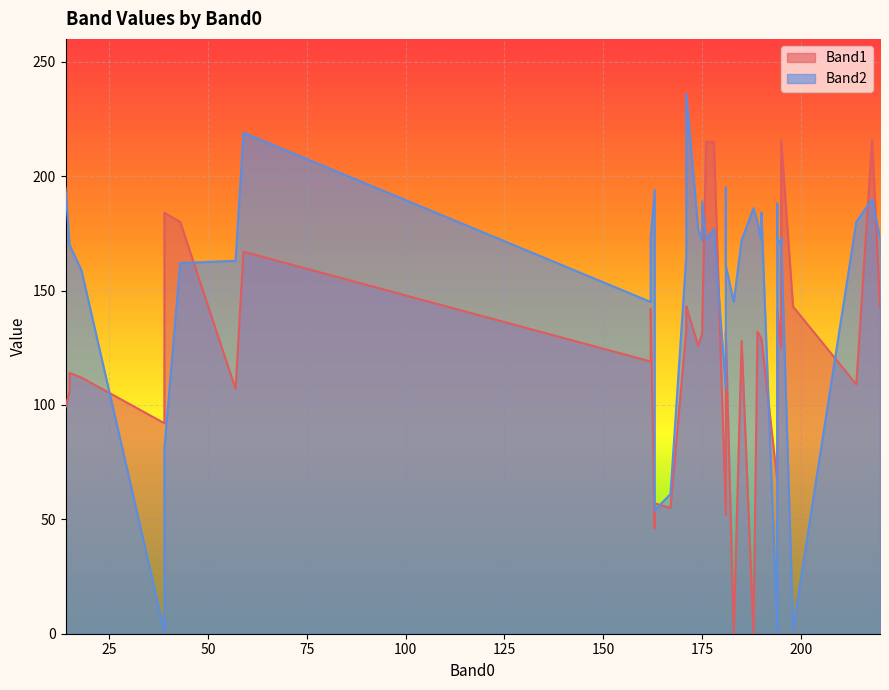

Which category has the highest value in the Band2 series?

171